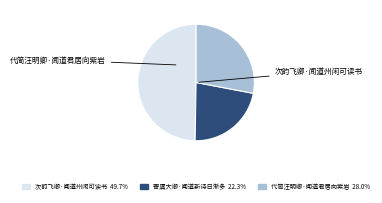

Rank the categories by value from highest to lowest.

次韵飞卿·闻道州闲可读书, 代简汪明卿·闻道君居向紫岩, 寄虞大卿·闻道新诗日渐多